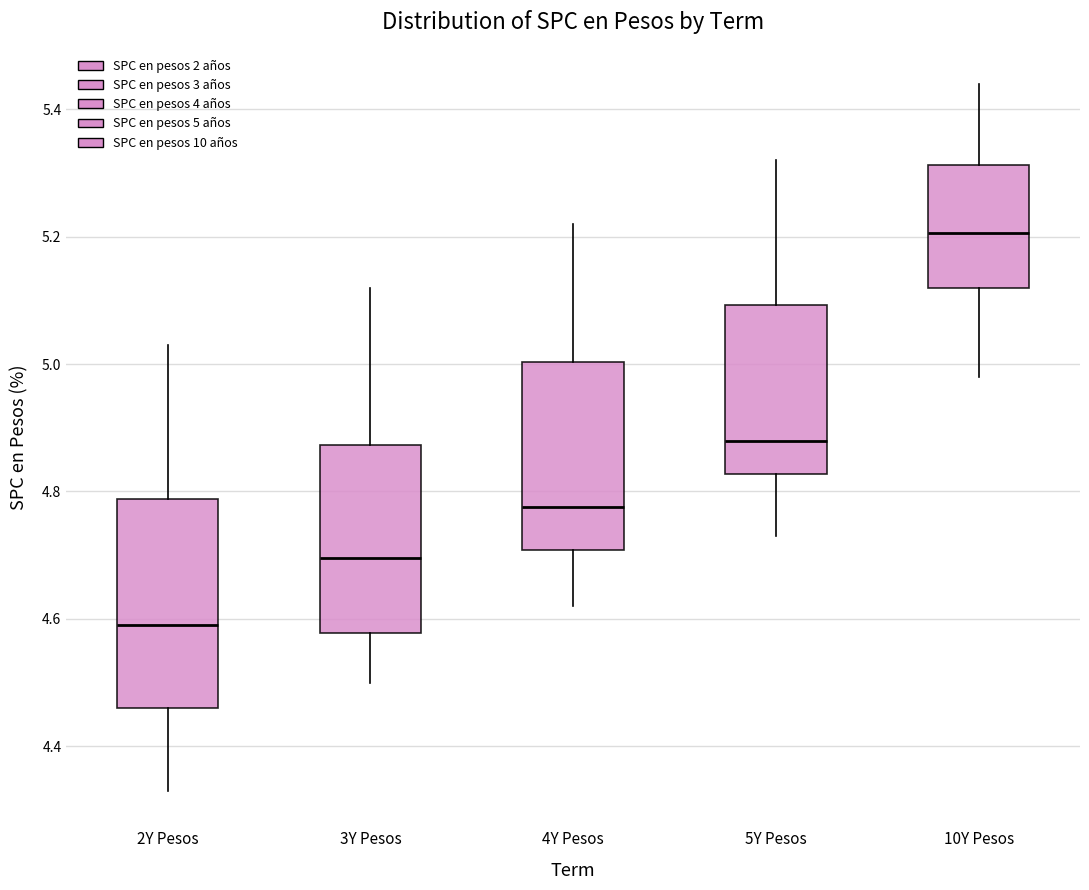

Where is the upper edge of the box for 5Y Pesos on the y-axis? The values are not printed on the chart, so give them approximately, as read against the axis.

5.10